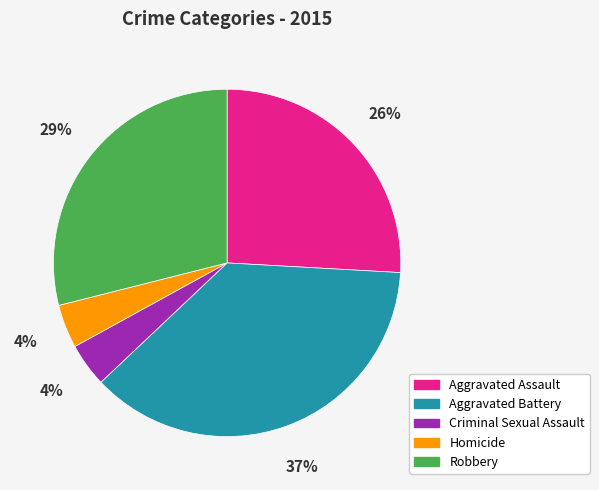

To the nearest percent, what percentage of the pie is Robbery?

29%